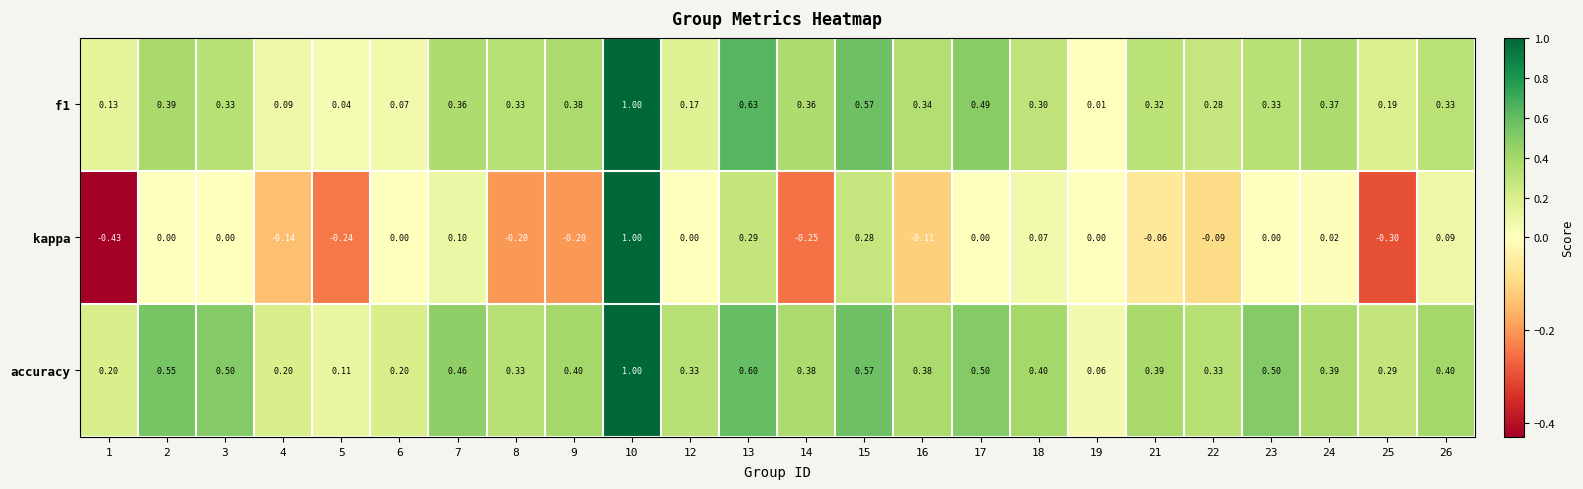

Is the value of kappa at 1 greater than the value of accuracy at 26?

No